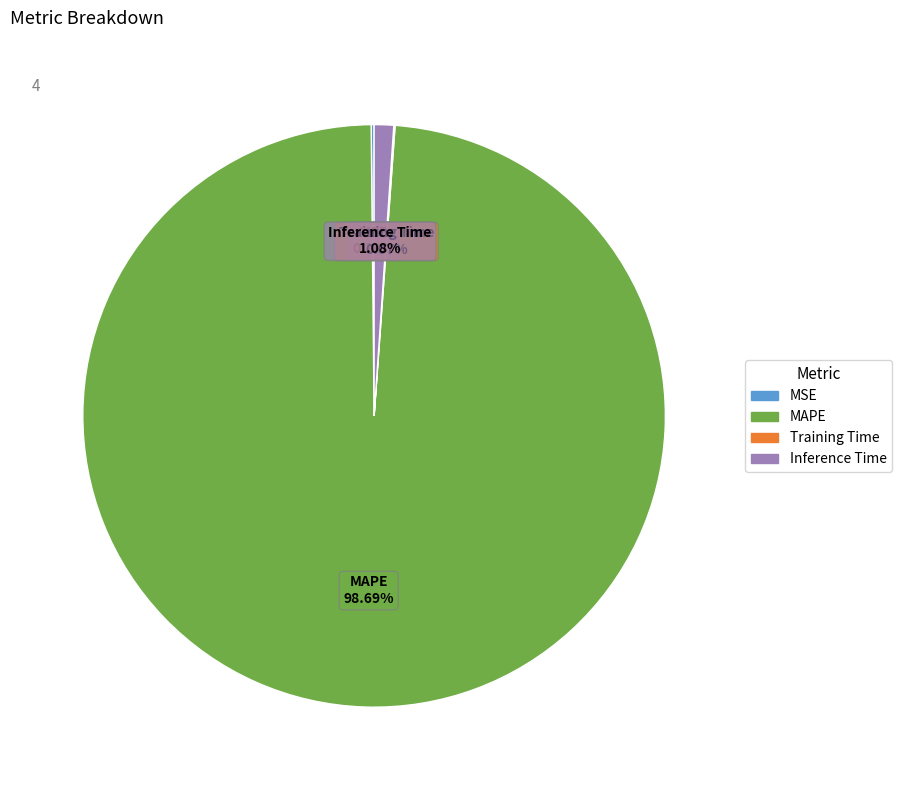

Is there a majority slice in this chart?

Yes